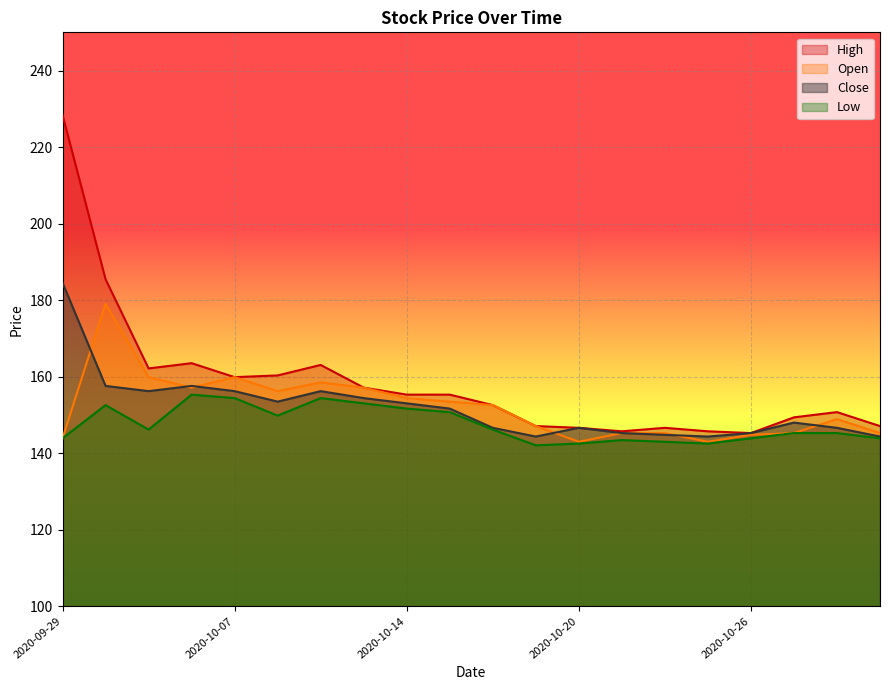

True or false: High and Open cross at least once.

False